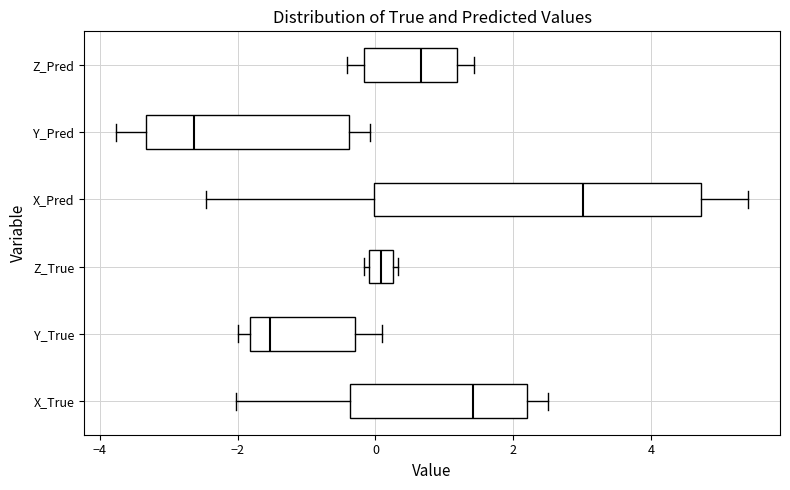

Comparing the boxes themselves (not the whiskers), which one is the widest?

X_Pred